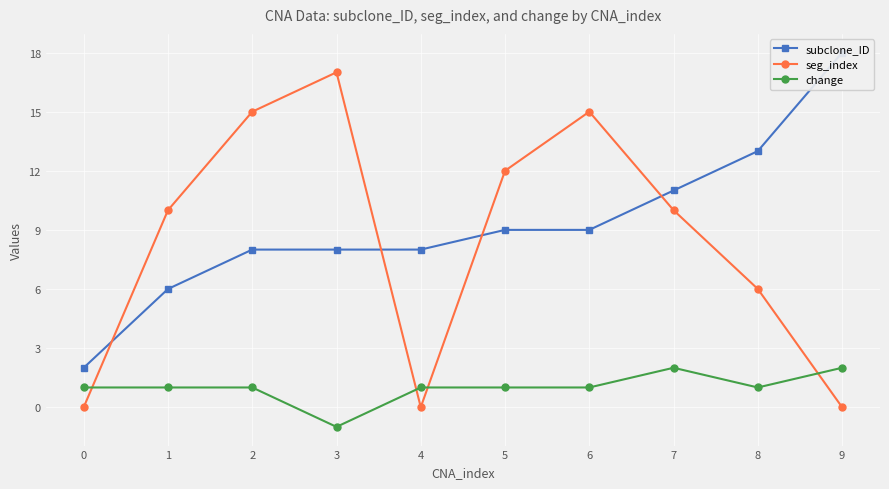

What is the average value of the subclone_ID series?

9